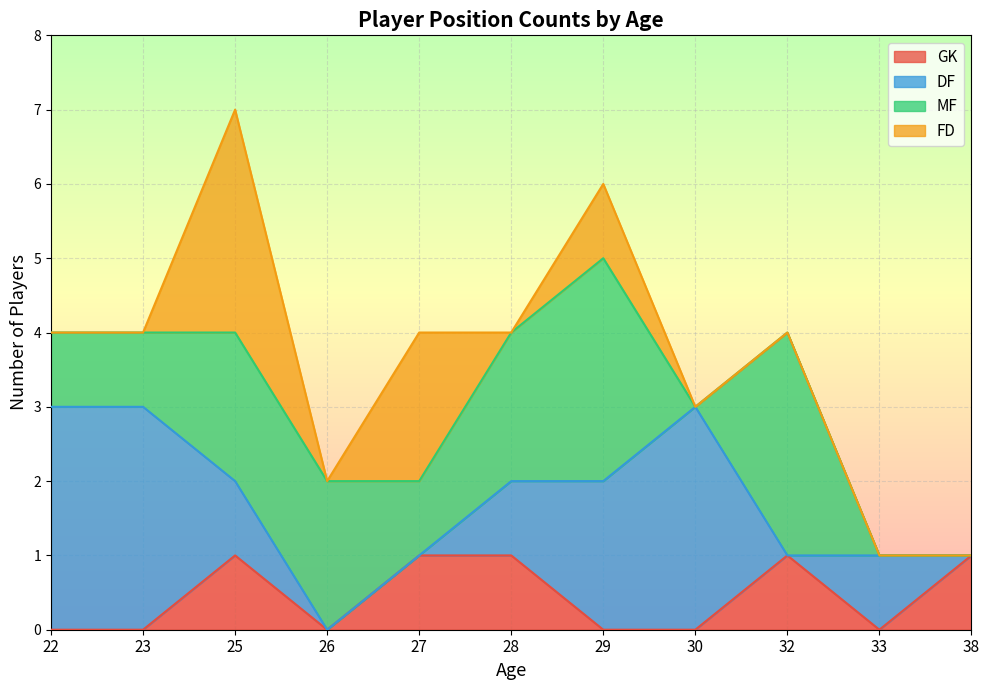

What is the total value across all series at 25?

7